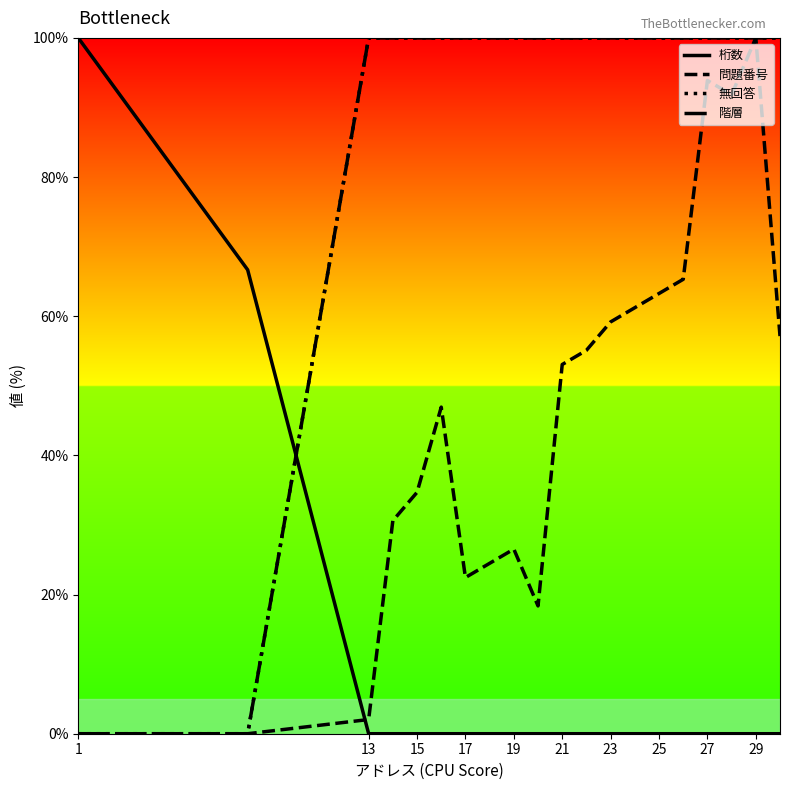

True or false: 桁数 and 階層 cross at least once.

True